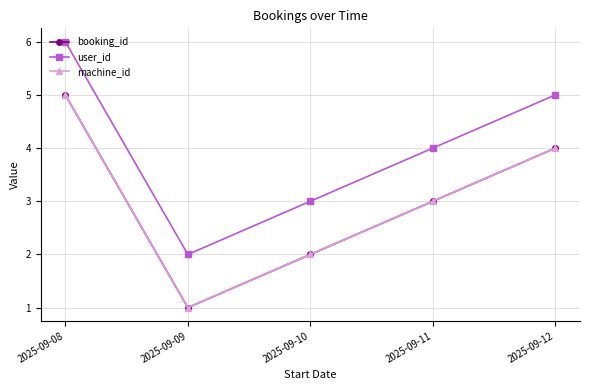

How many lines are shown in the chart?

3